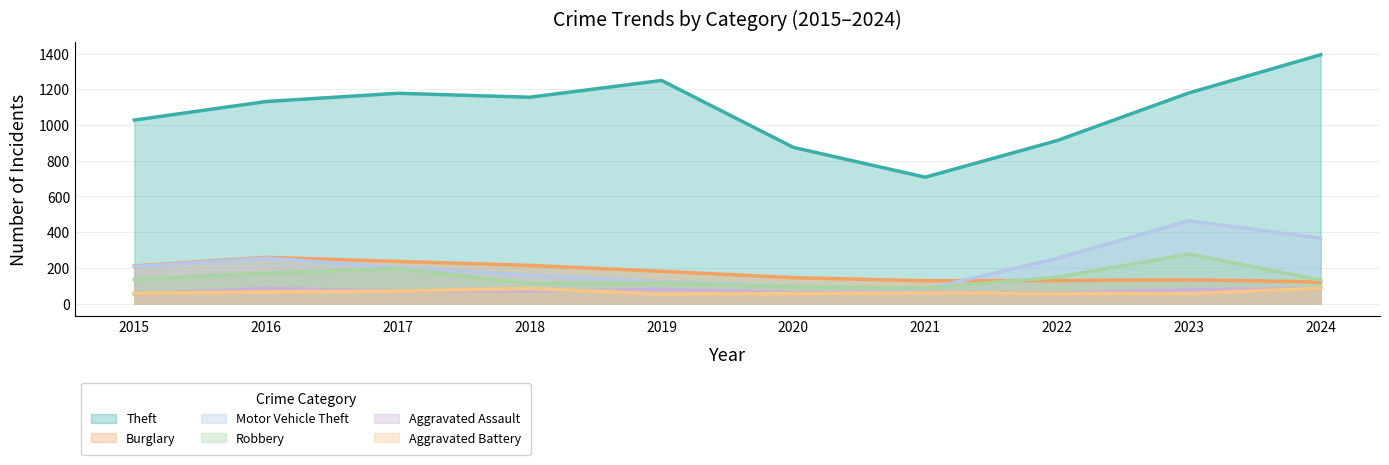

What is the sum of all Burglary values?

1757